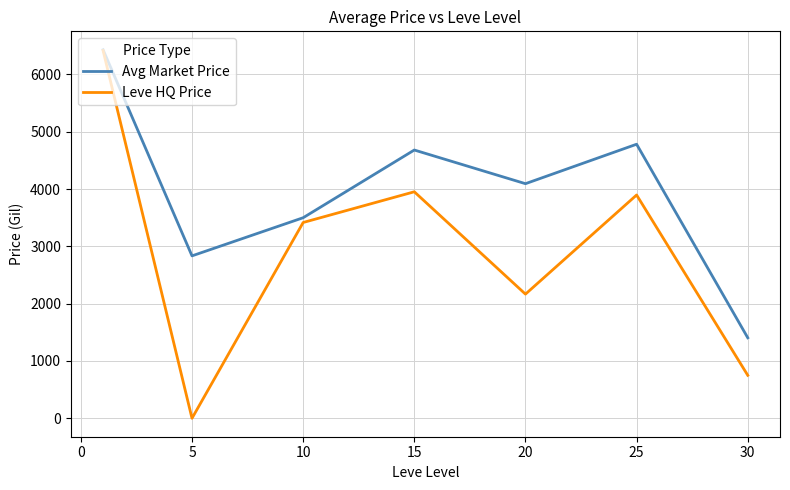

What is the highest value of the Leve HQ Price series?

6417.4